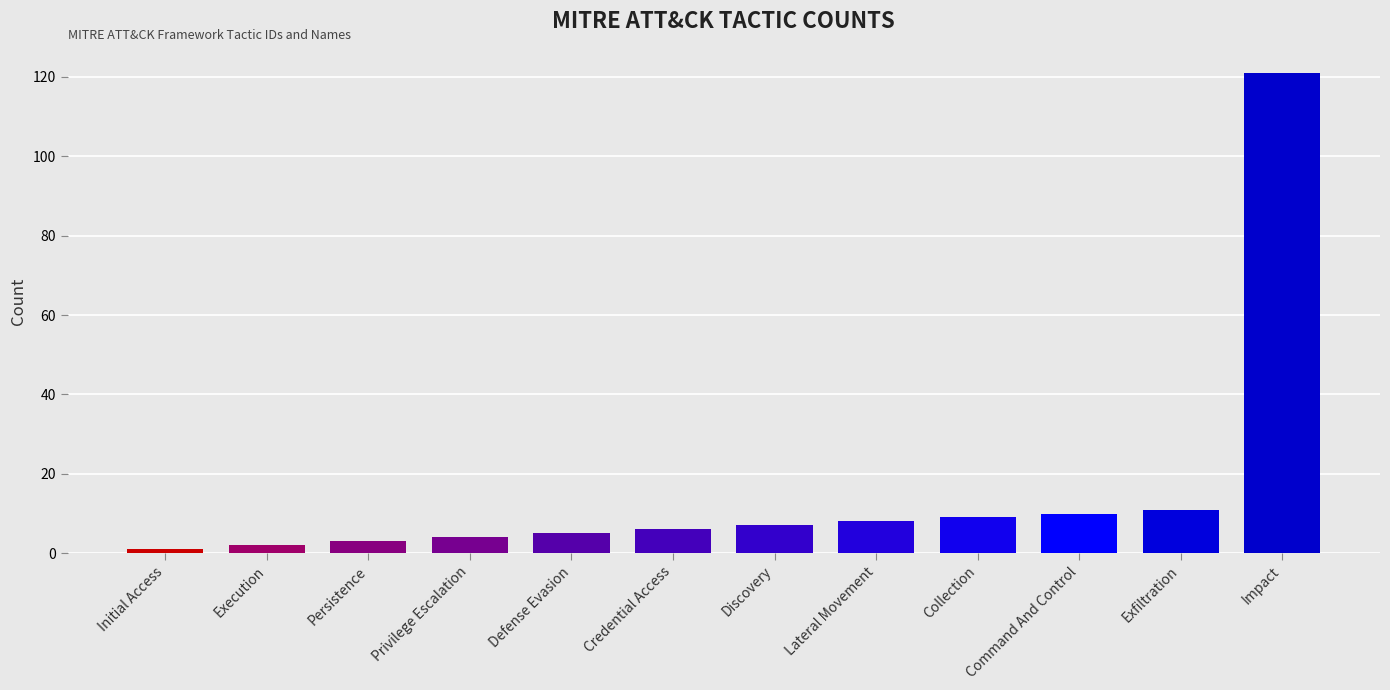

The chart shows a value of 5 at Defense Evasion. True or false?

True